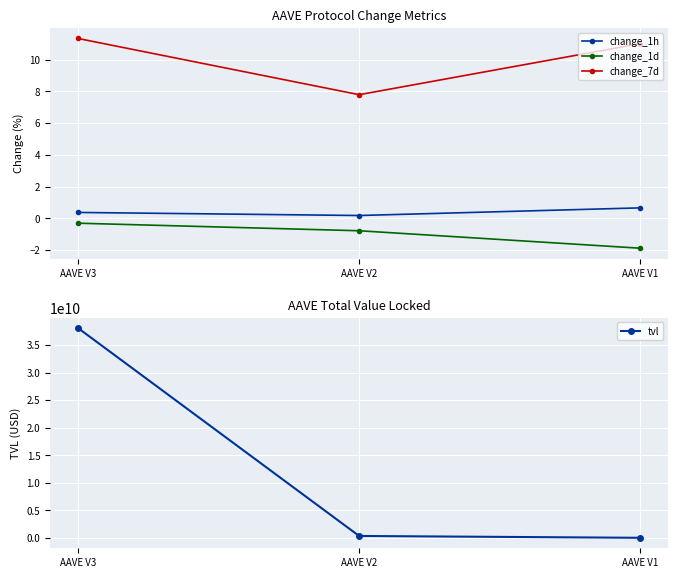

The value of change_1d at AAVE V1 is -0.7. True or false?

False